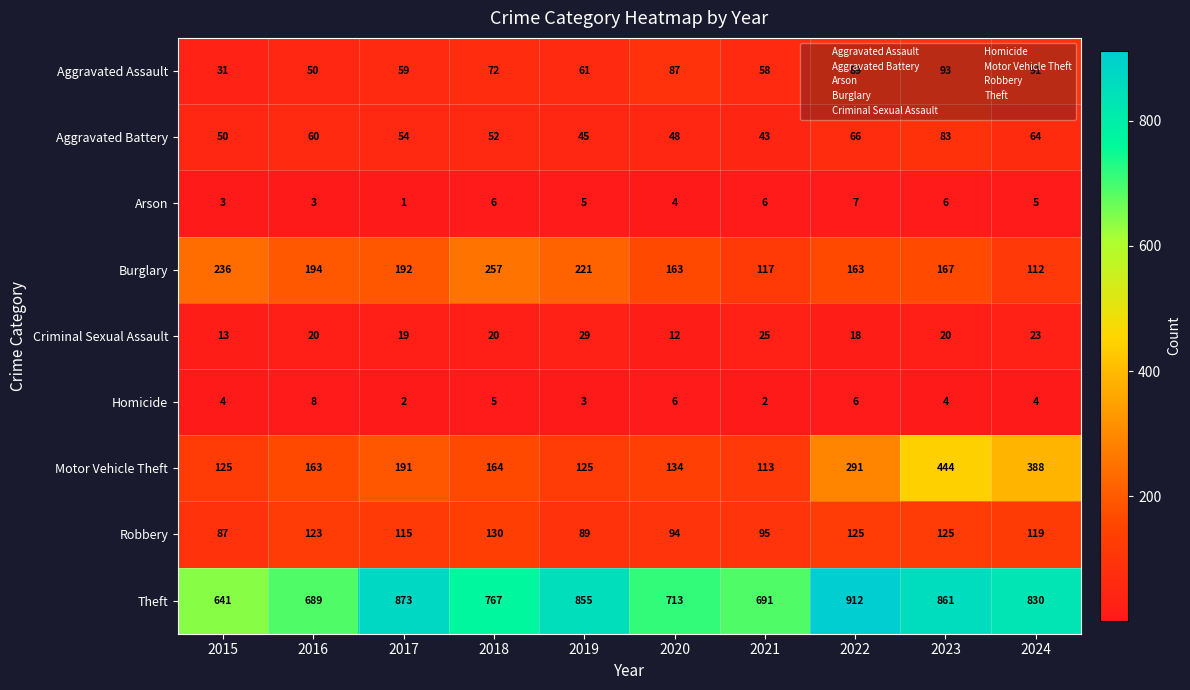

Which category has the highest value across all series?

2022